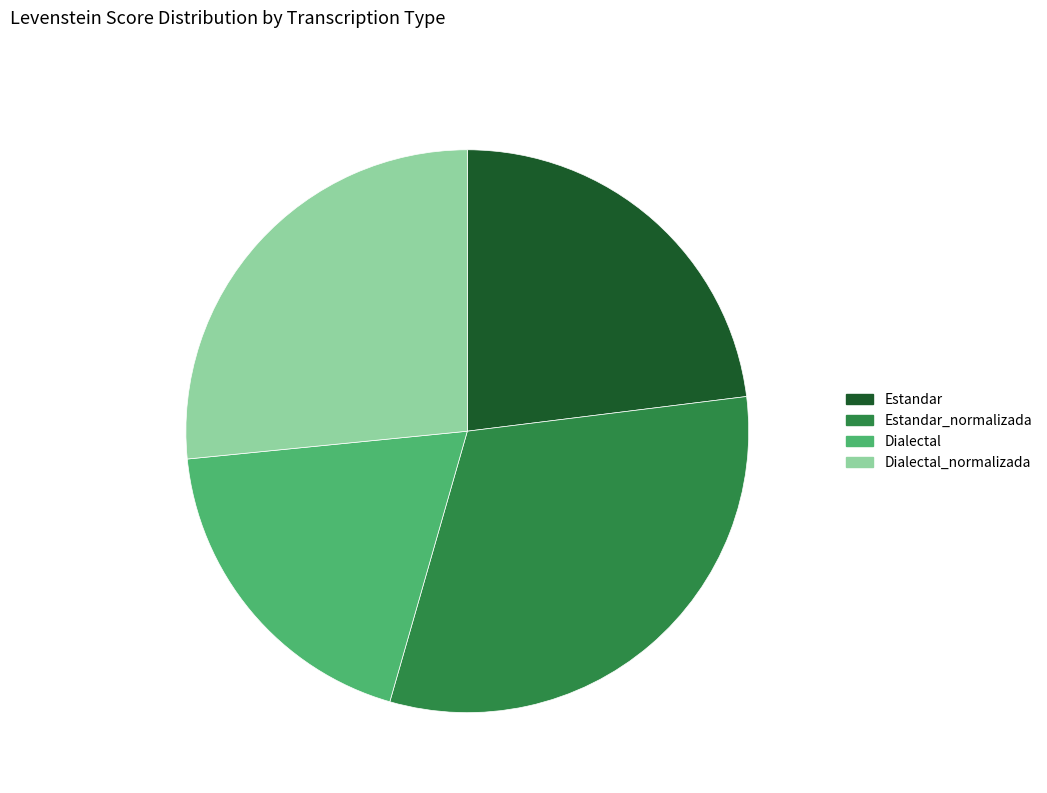

To the nearest percent, what percentage of the pie is Estandar?

23%